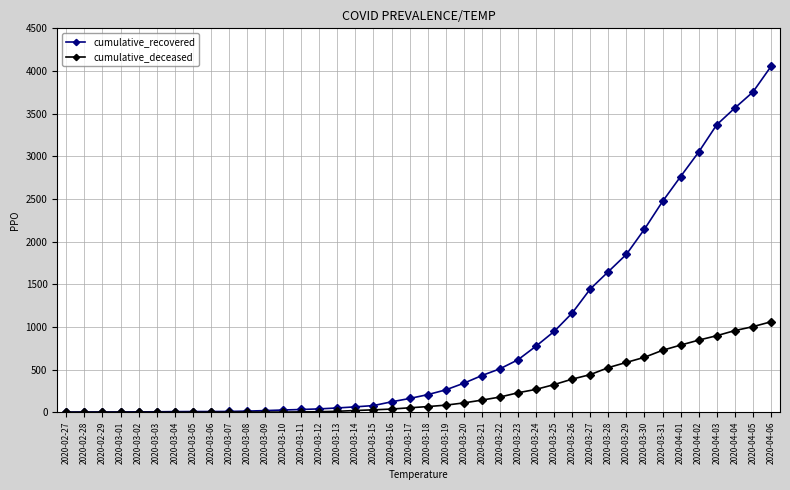

What is the label of the 28th point from the right?

2020-03-10